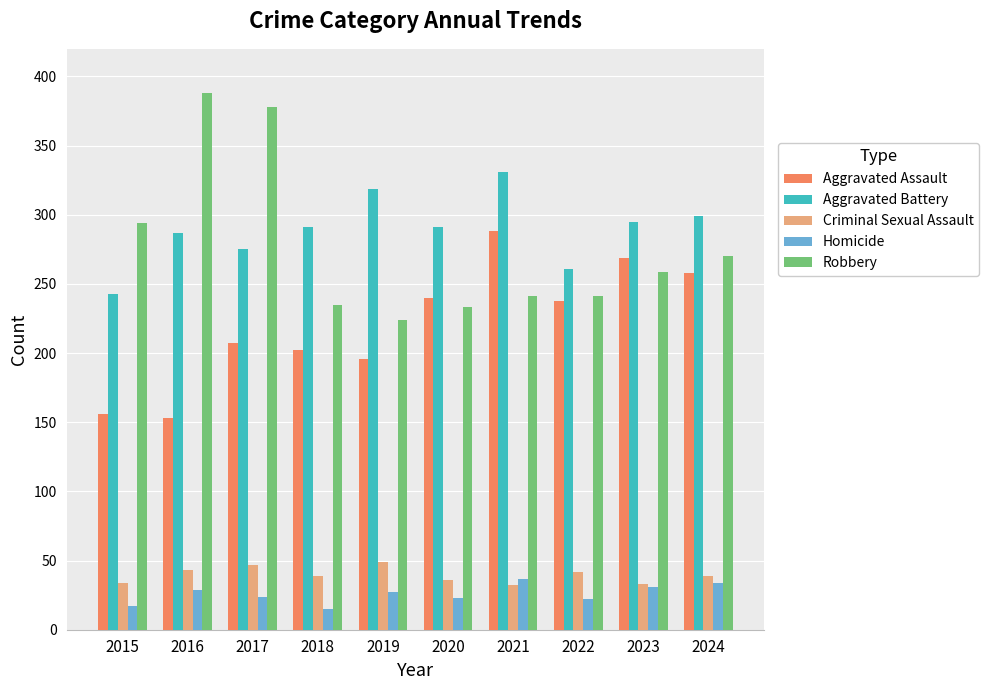

What is the maximum value shown in the chart?

388